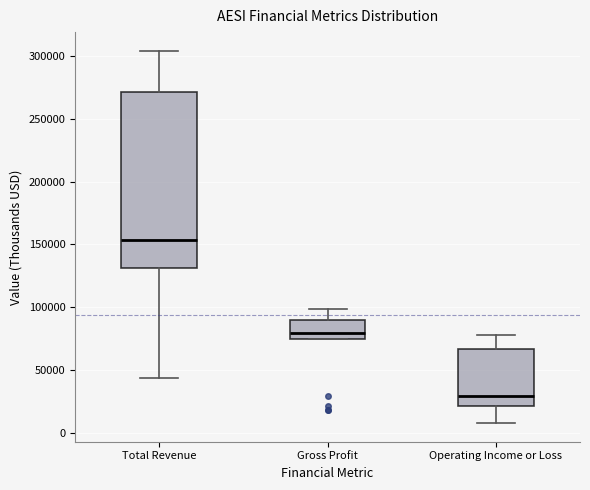

Reading left to right, transcribe this box plot: for each box, give where its median line is, the range the box spans, and where its two whiskers end, as read against the y-axis. The values are not printed on the chart, so give them approximately, as read against the axis.

Total Revenue: median 155000, box 130000 to 270000, whiskers 45000 to 305000
Gross Profit: median 80000, box 75000 to 90000, whiskers 75000 to 100000
Operating Income or Loss: median 30000, box 20000 to 65000, whiskers 10000 to 80000